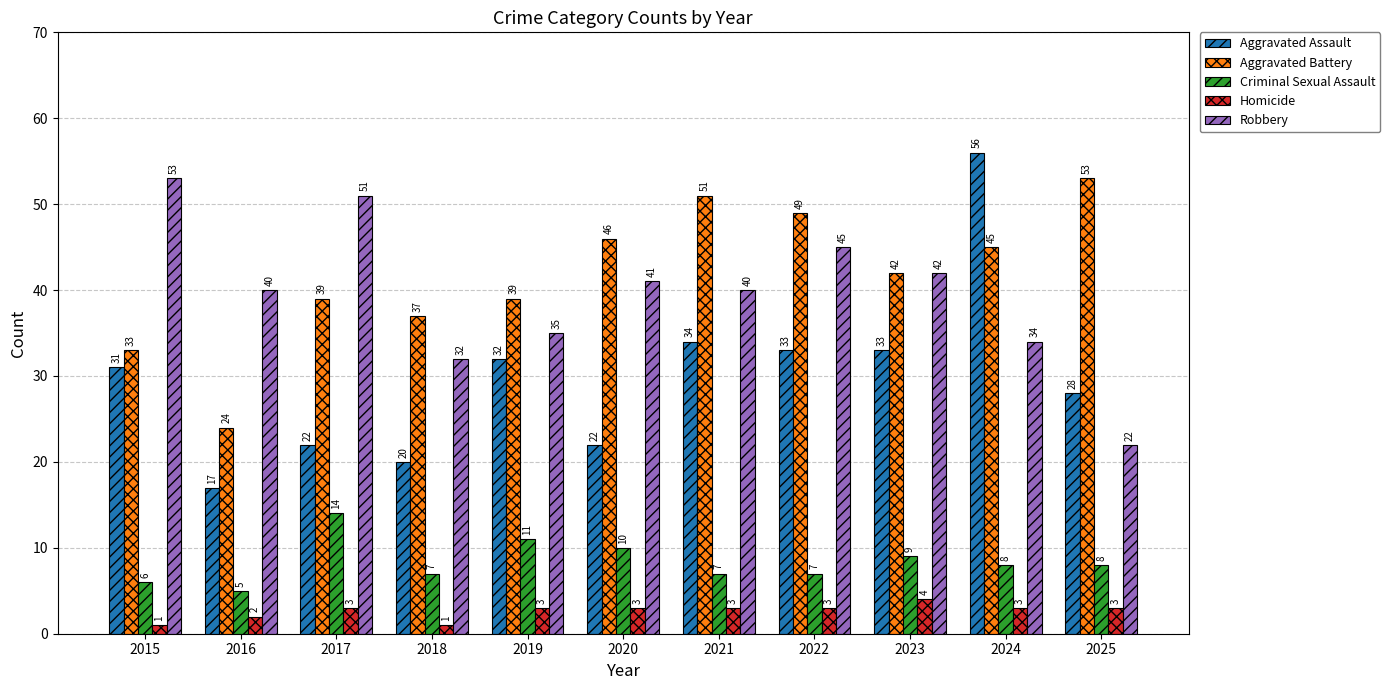

What is the difference between the highest and lowest values at 2021?

48